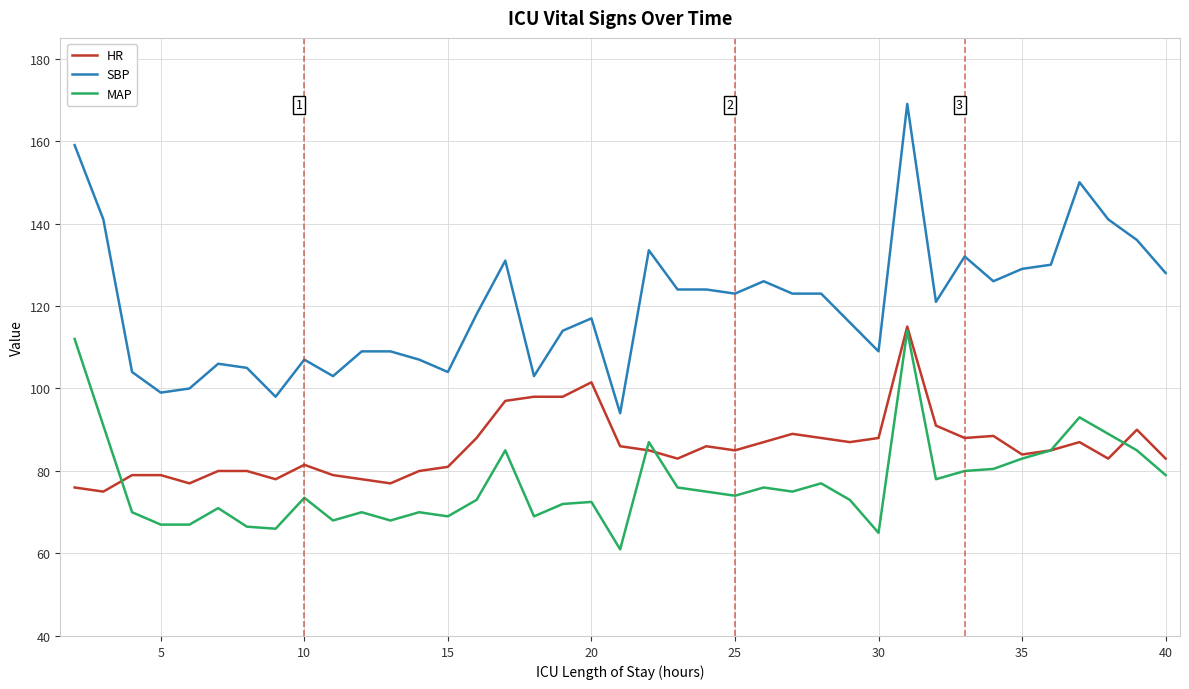

What is the greatest value displayed?

169.0